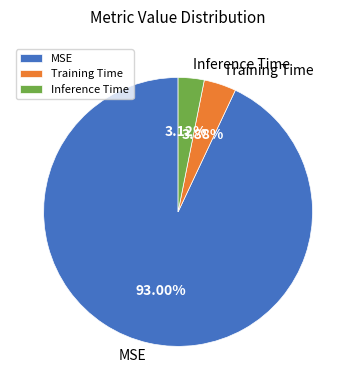

Which slice is the smallest?

Inference Time